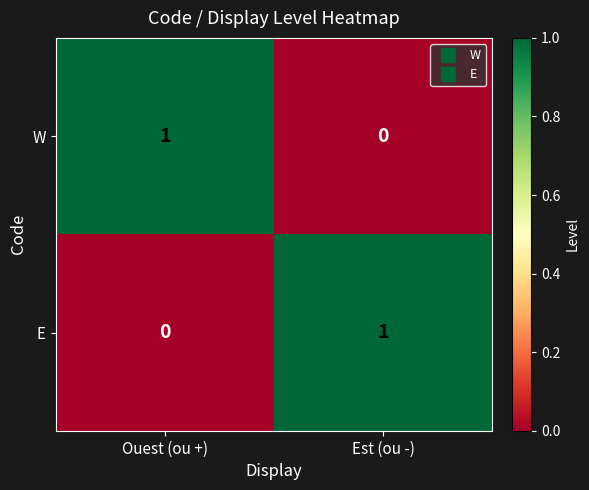

The value of W at Ouest (ou +) is 2. True or false?

False